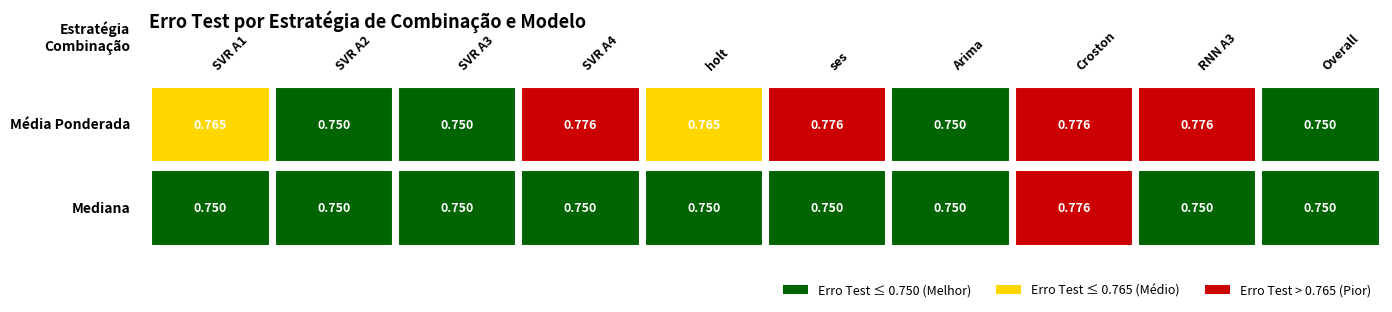

Which series has the largest range (max minus min)?

Mediana